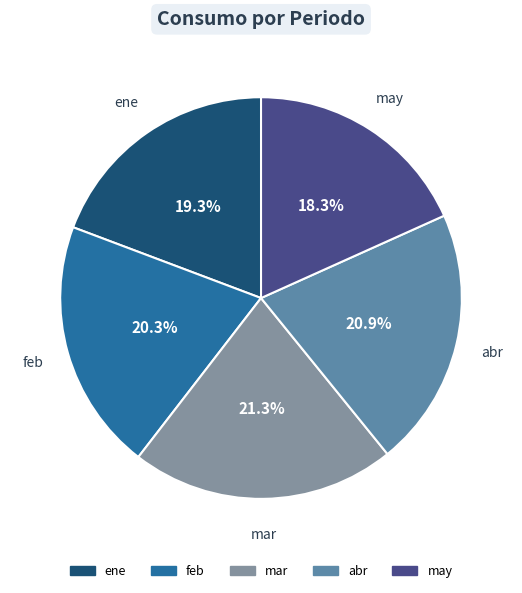

To the nearest percent, what is the difference between the largest and smallest slice percentages?

3%